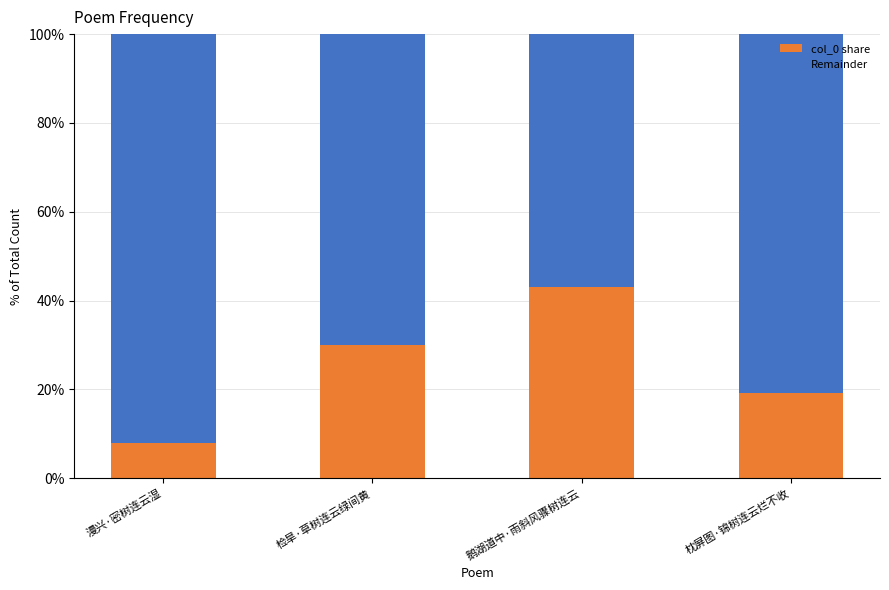

Which category has the highest value in the col_0 share series?

鹅湖道中·雨斜风骤树连云